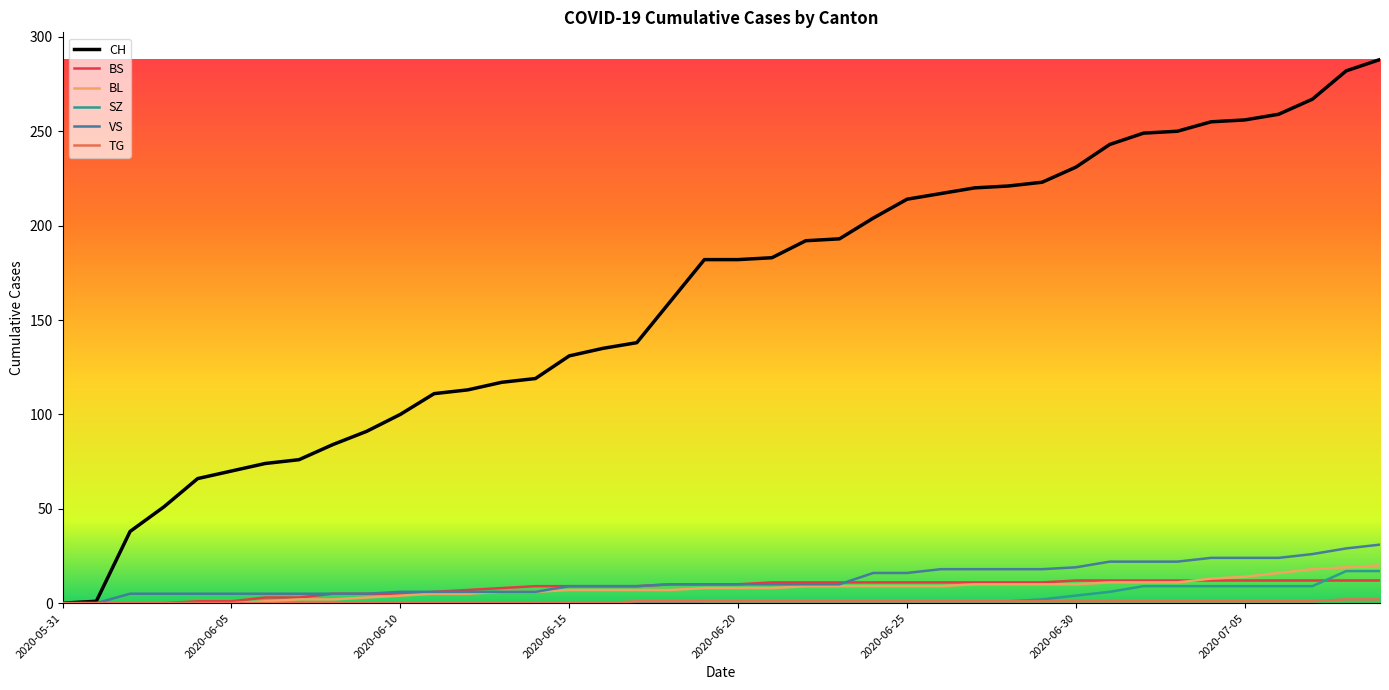

Which series has the widest spread of values?

CH